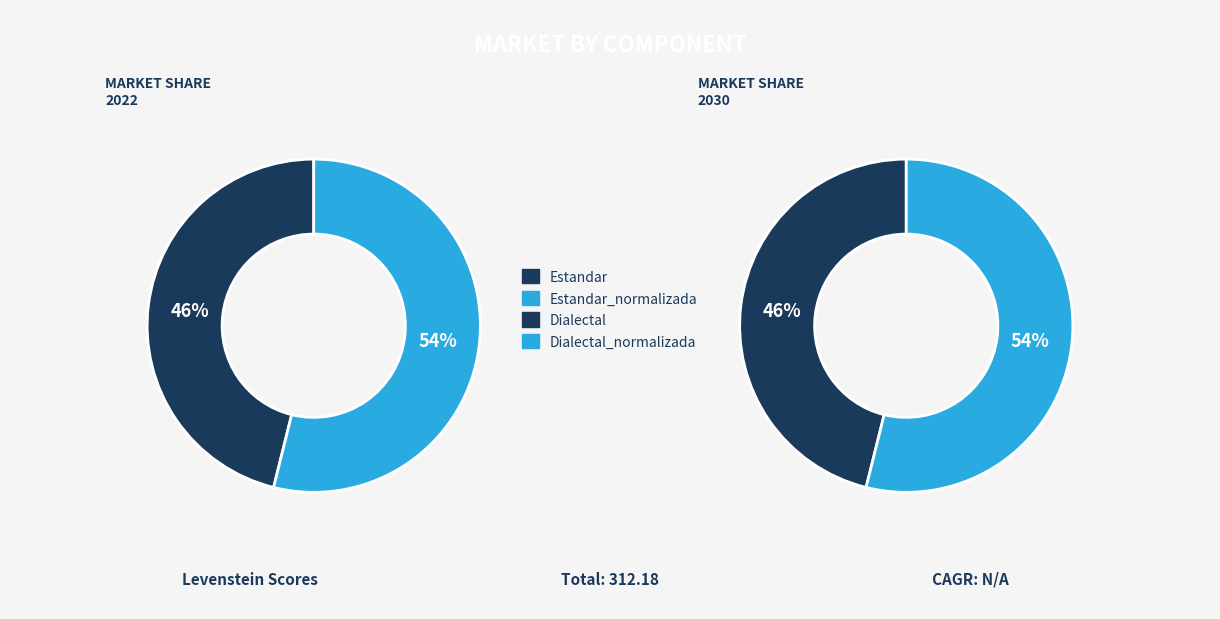

What is the smallest slice in the pie chart?

Estandar